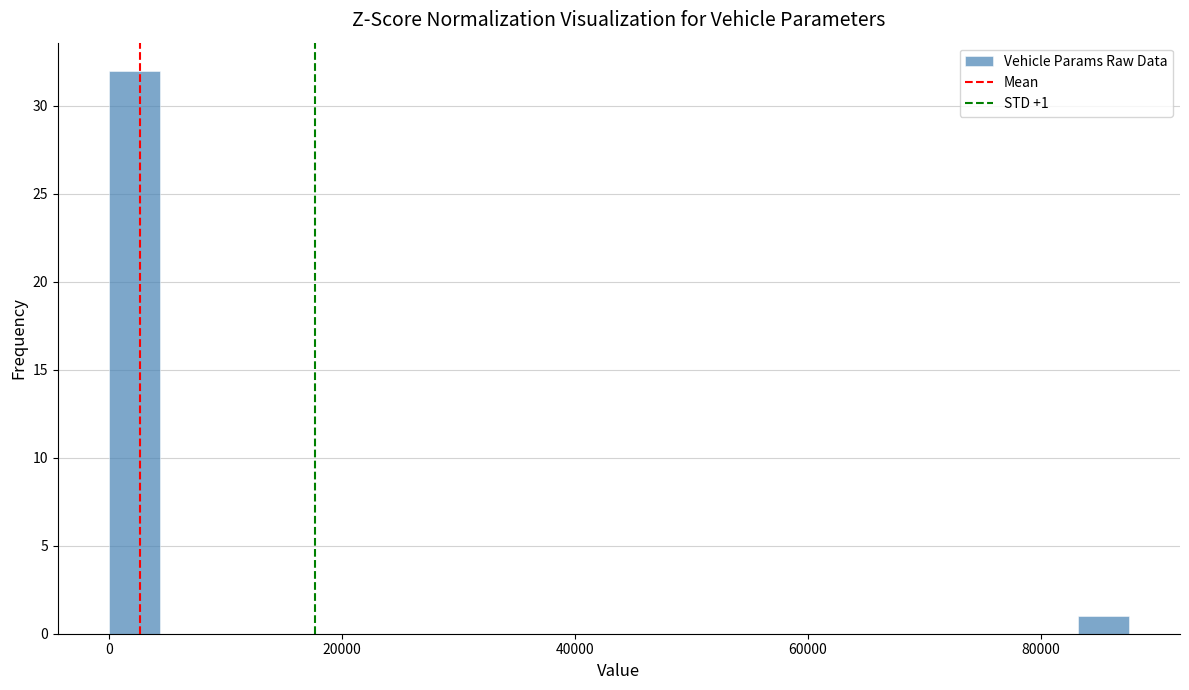

Around what value on the x-axis is the tallest bar? Give the approximate position of its centre, as read against the axis.

2000